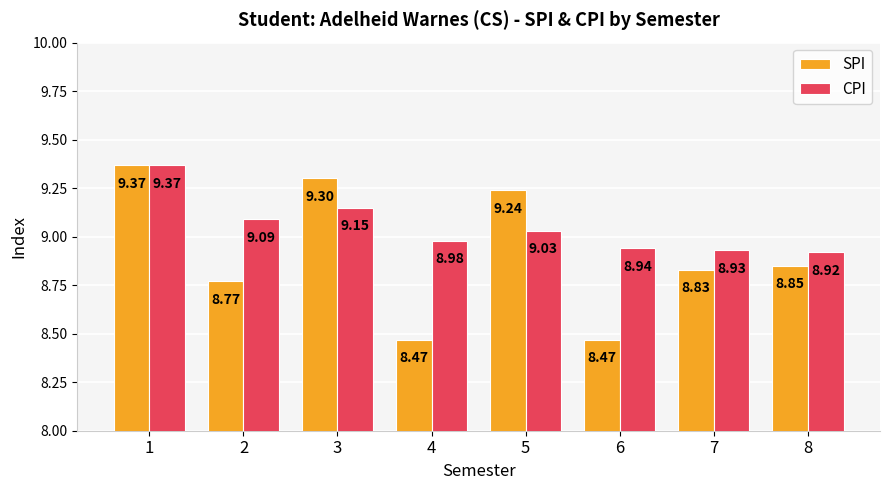

Count the SPI values in the range 8 to 9.

5